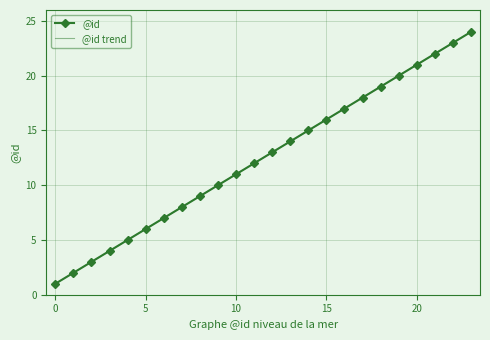

True or false: @id trend and @id intersect in this chart.

False